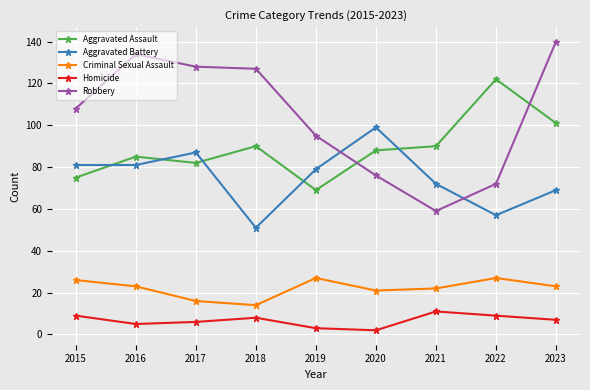

Is it true that Aggravated Battery equals 87 at 2017?

True